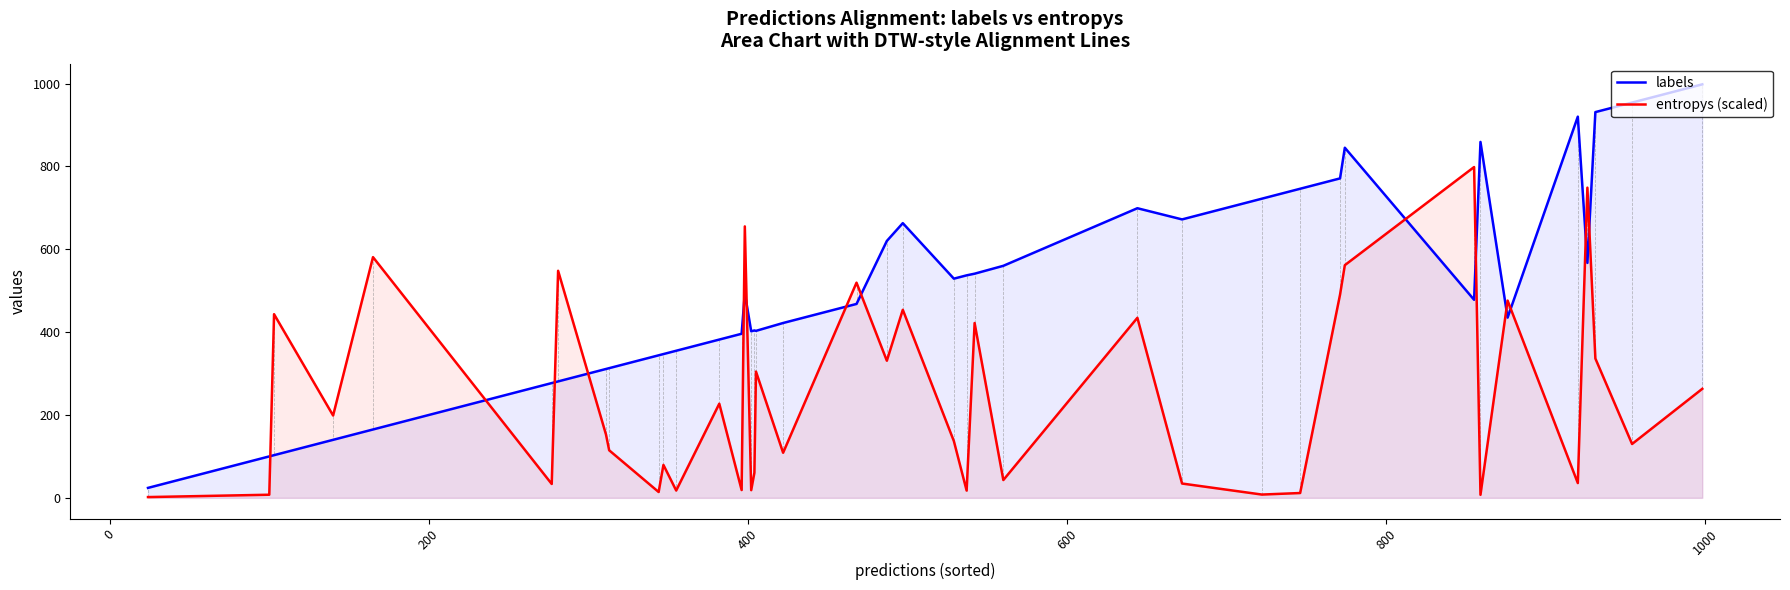

What is the maximum value shown in the chart?

998.0